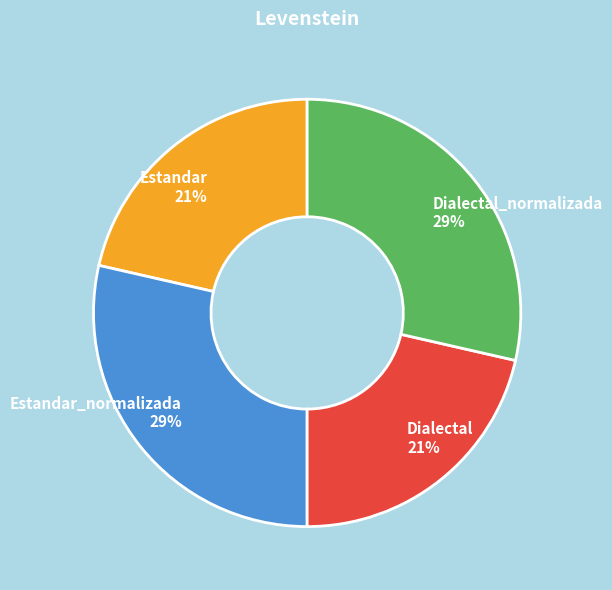

To the nearest percent, what percentage of the pie is Estandar 21%?

21%